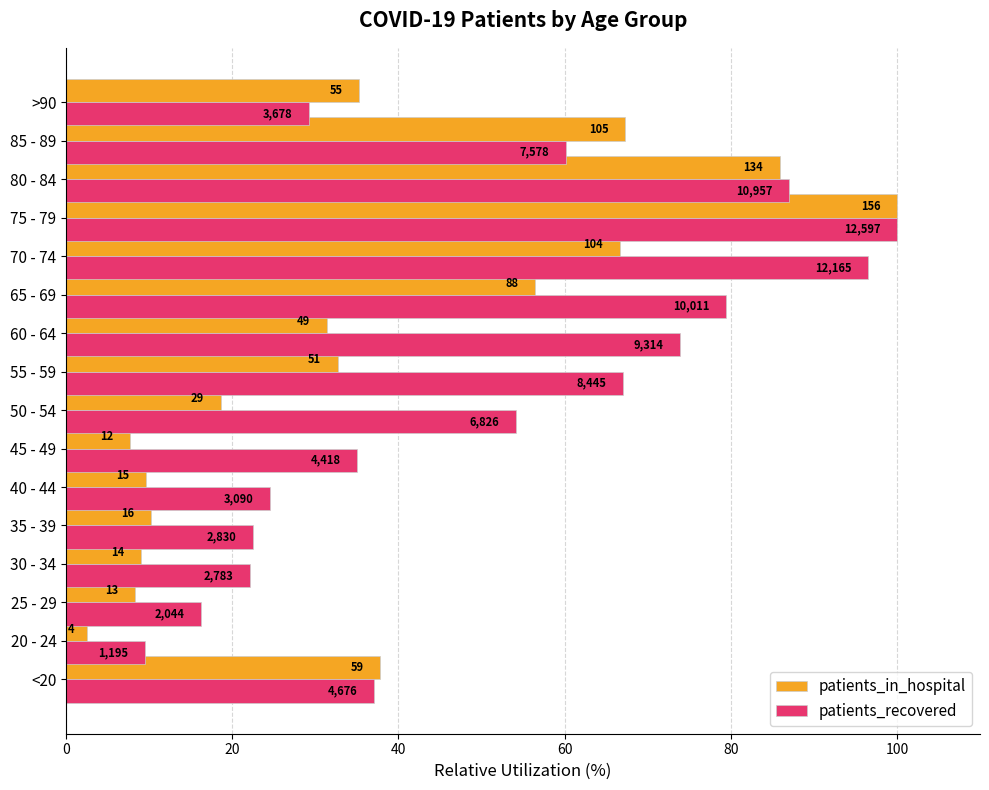

What are all the series names shown in the legend?

patients_in_hospital, patients_recovered